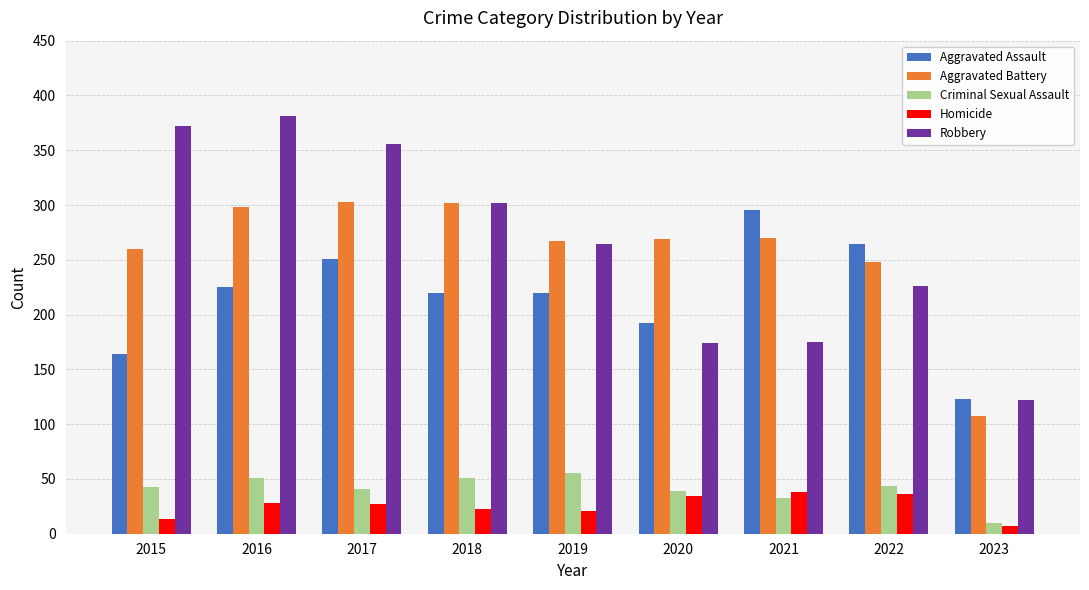

Where does the Aggravated Assault series first go above 220?

2016